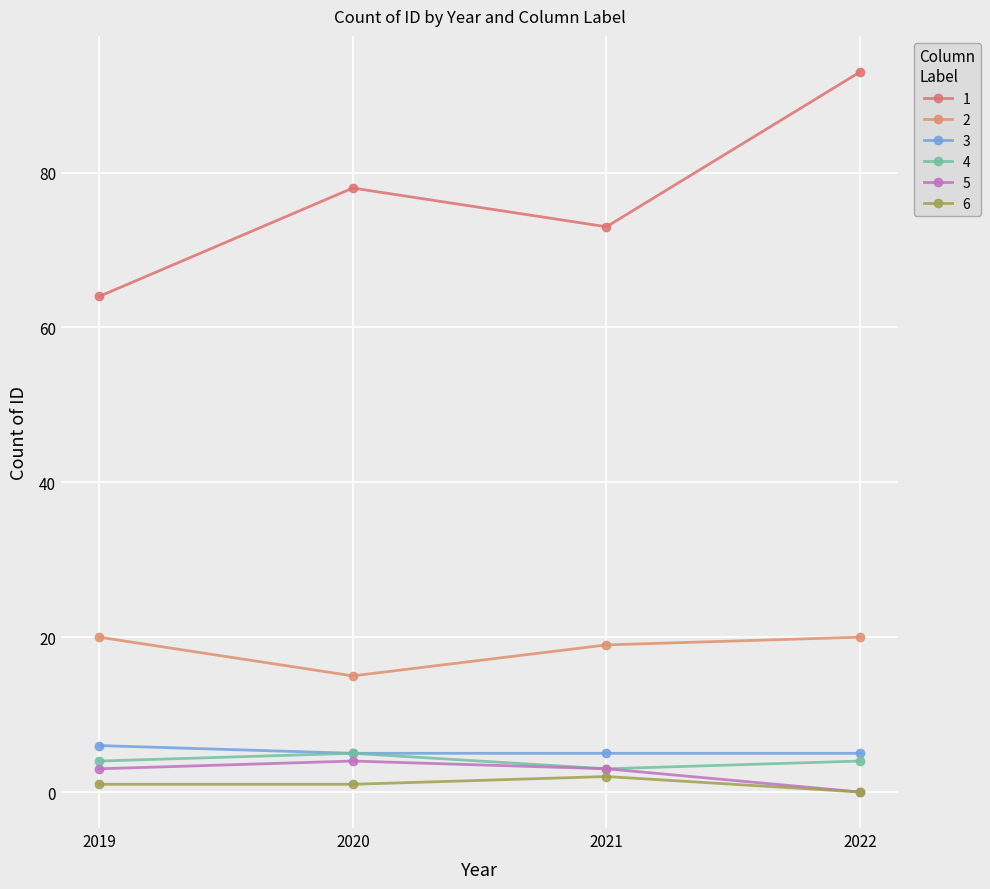

How many interior local valleys does the 2 series have?

1